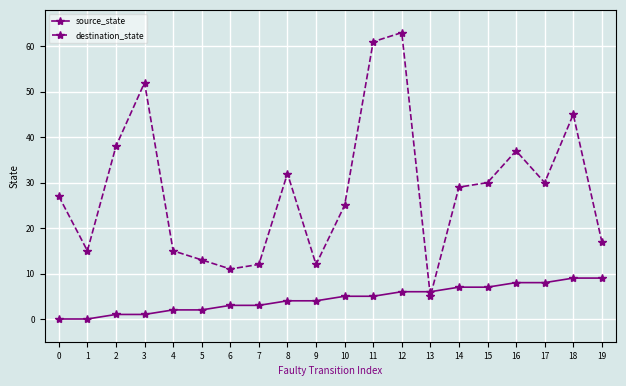

What are all the series names shown in the legend?

source_state, destination_state